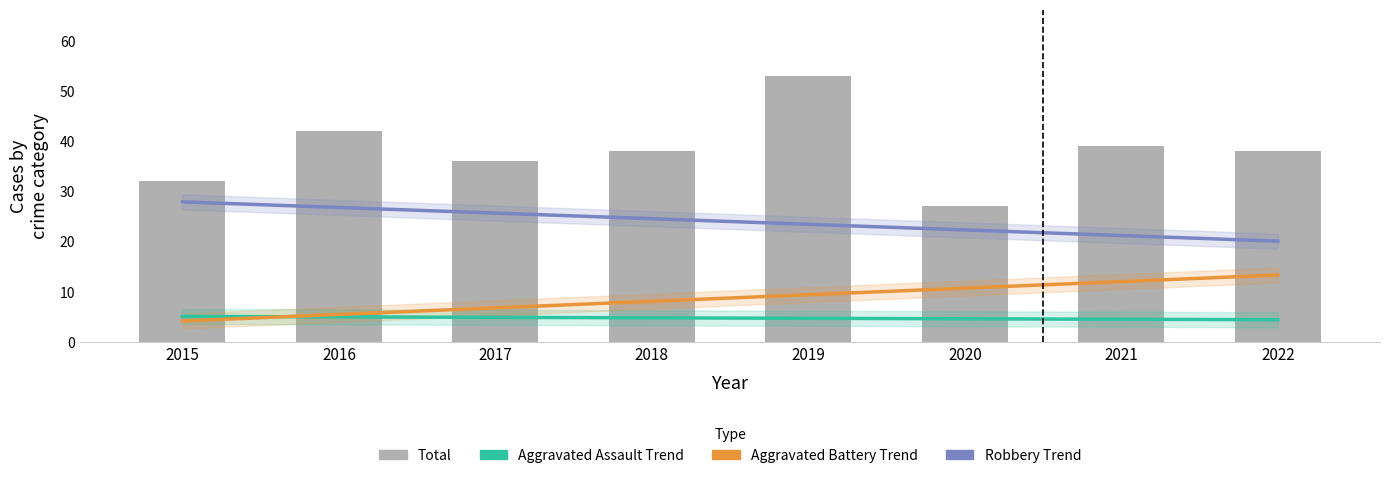

What is the difference between the maximum and minimum values in the Aggravated Battery Trend series?

9.2